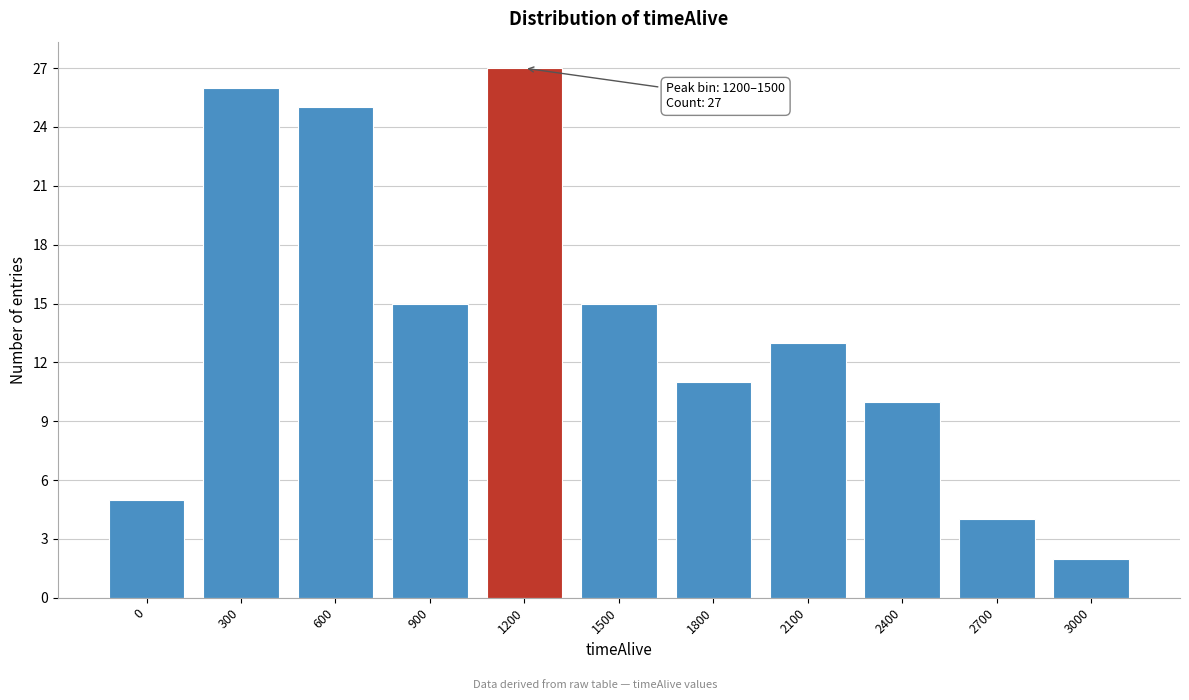

Reading left to right, extract all data points from this chart.

5	26	25	15	27	15	11	13	10	4	2